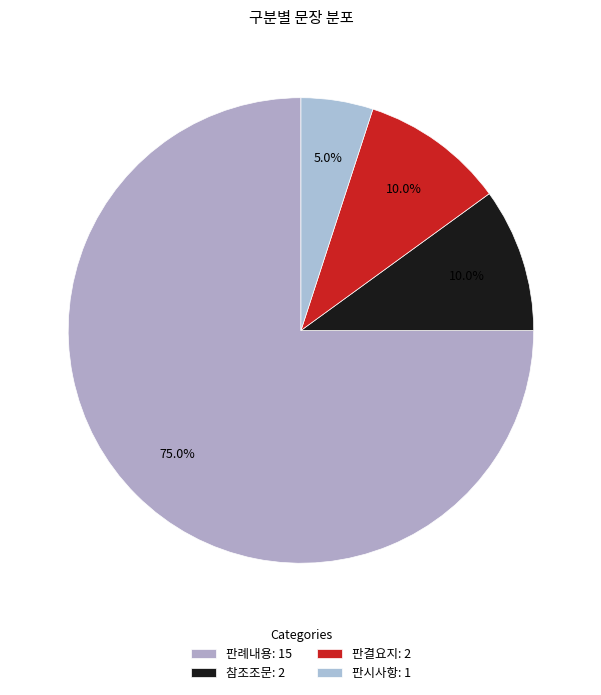

Rank the categories by value from lowest to highest.

판시사항, 참조조문, 판결요지, 판례내용